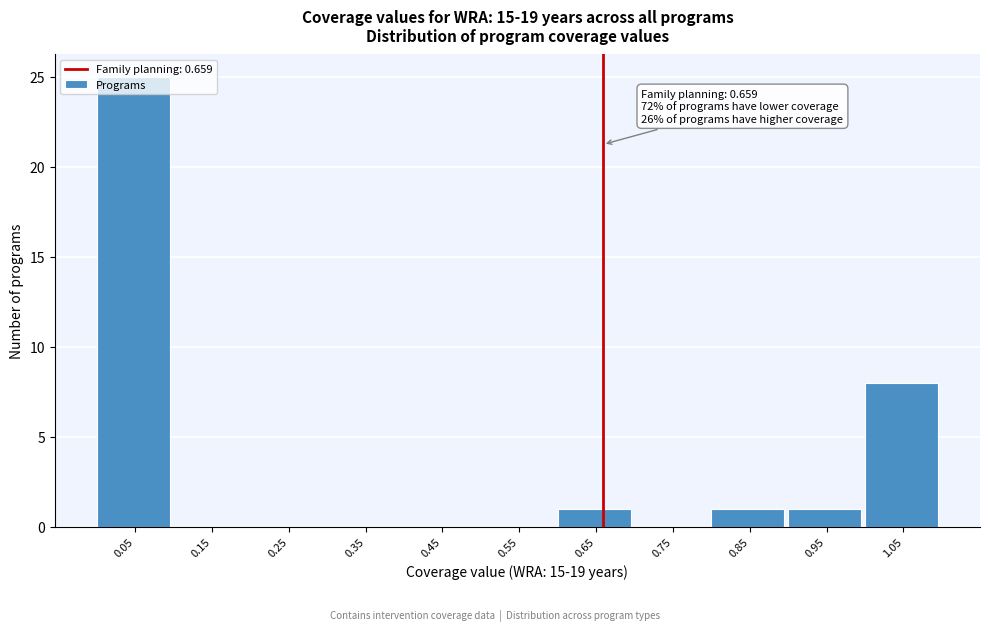

Over which range of the x-axis is the bar tallest?

0.0 to 0.1